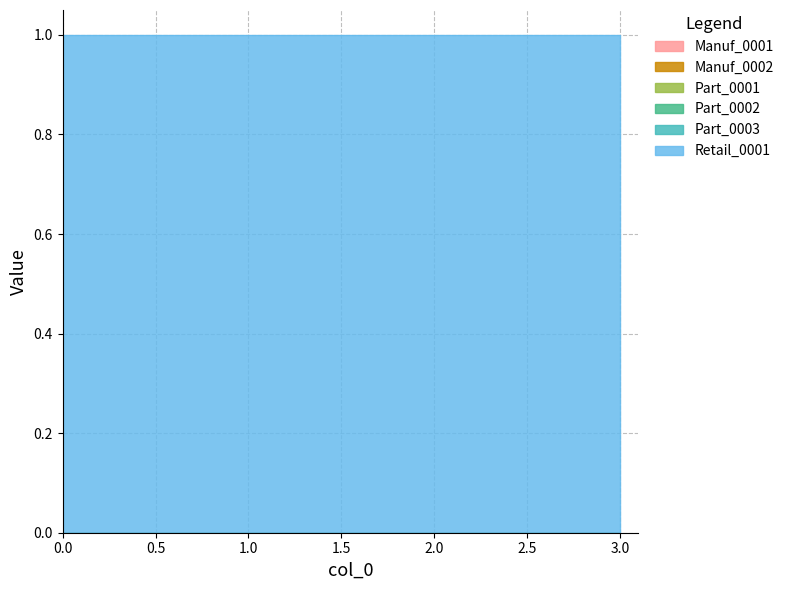

Which series has the largest total across all categories?

Retail_0001